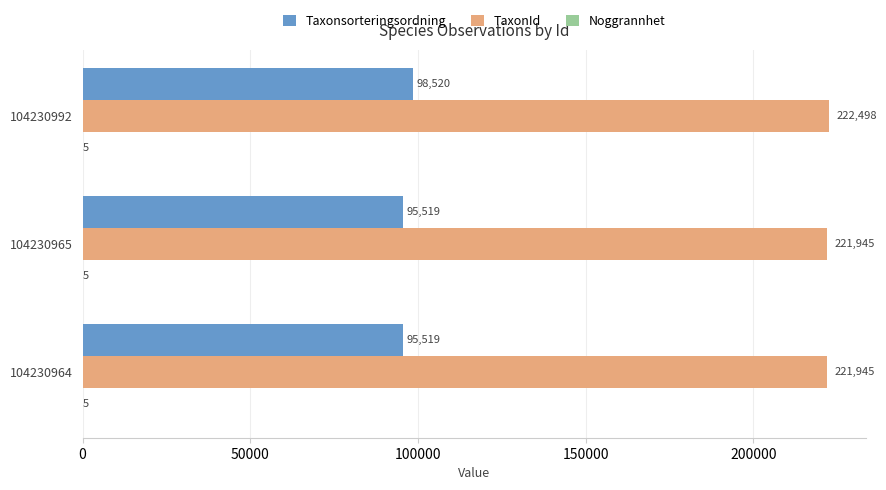

Which series changed the most between 104230992 and 104230964?

Taxonsorteringsordning